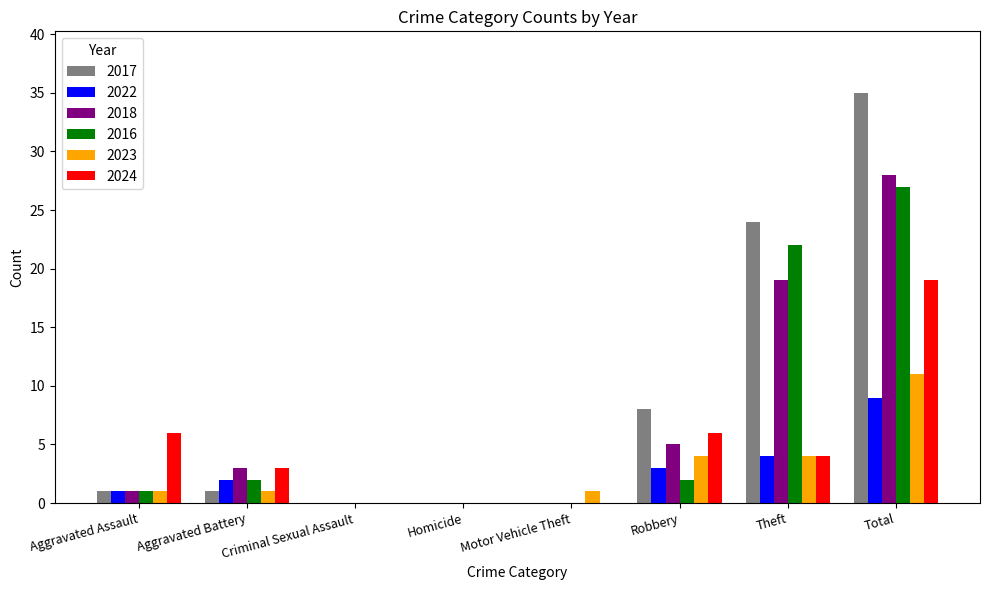

The value of 2023 at Total is 5. True or false?

False